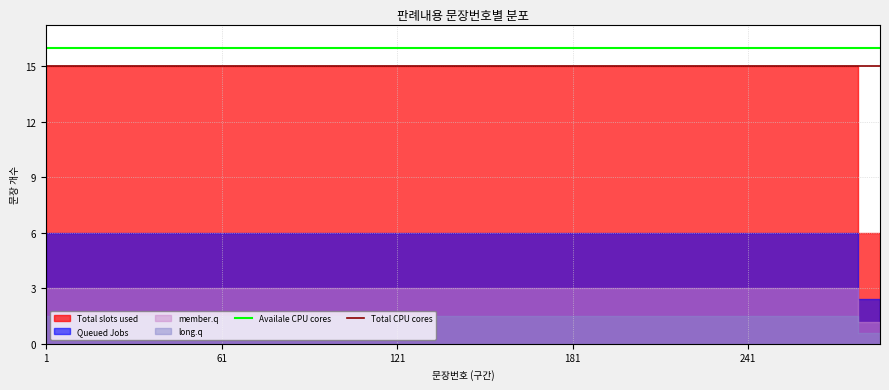

True or false: Total CPU cores and Availale CPU cores intersect in this chart.

False